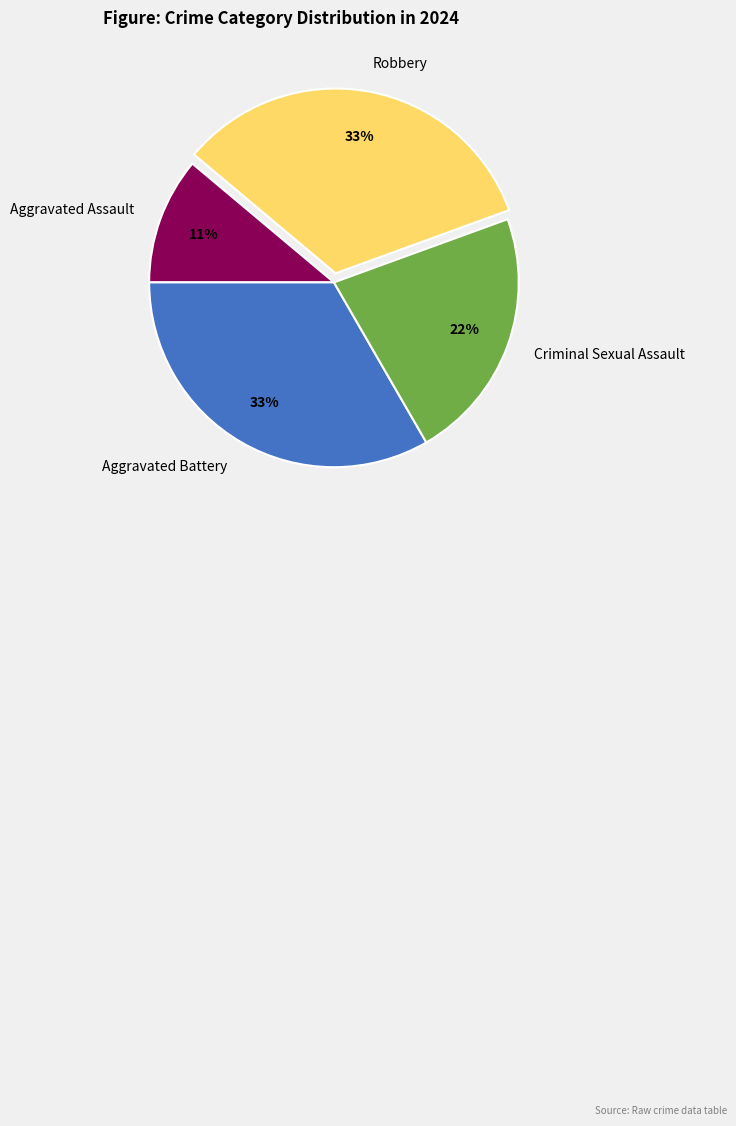

To the nearest percent, what is the average slice percentage?

25%